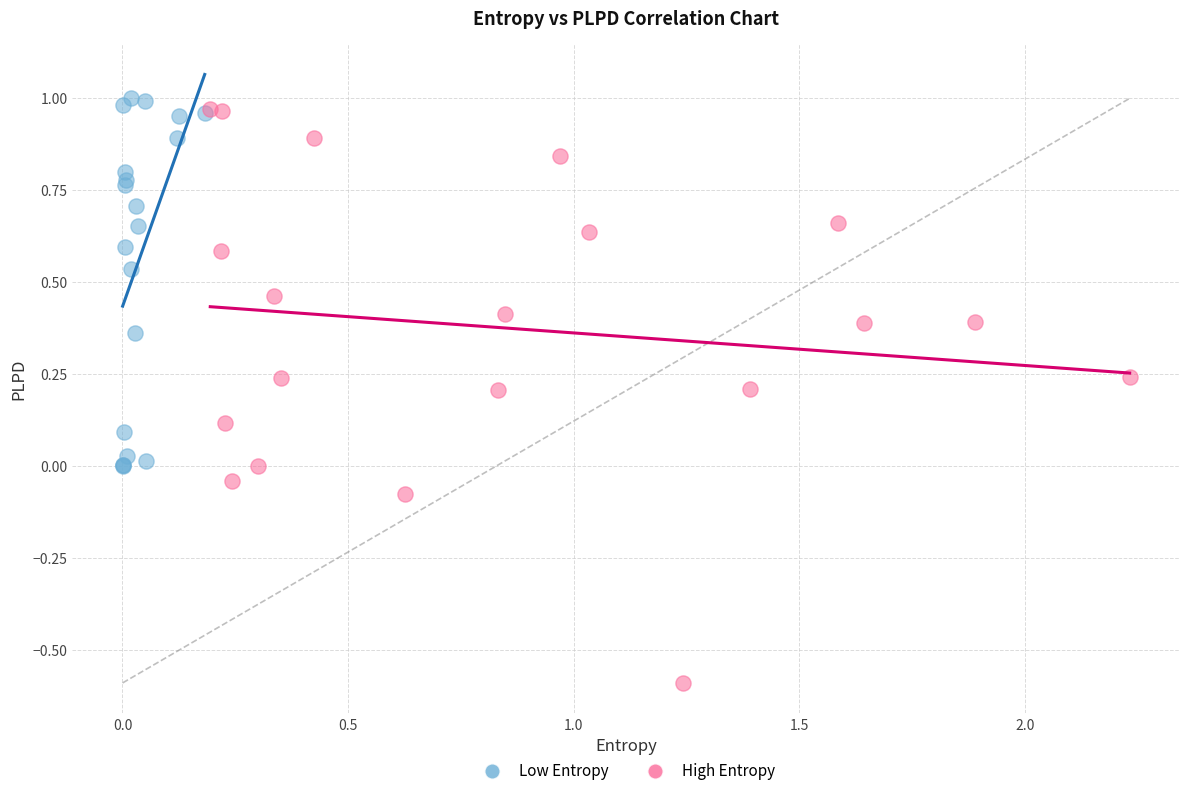

What are all the series names shown in the legend?

Low Entropy, High Entropy